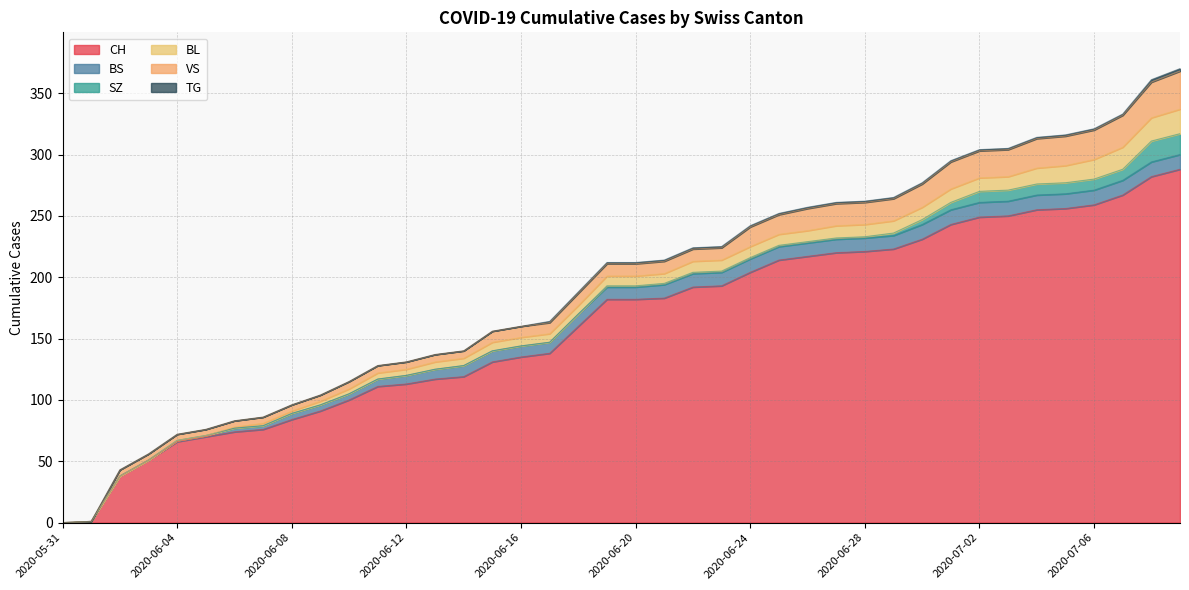

What is the difference between the highest and lowest values at 2020-06-14?

119